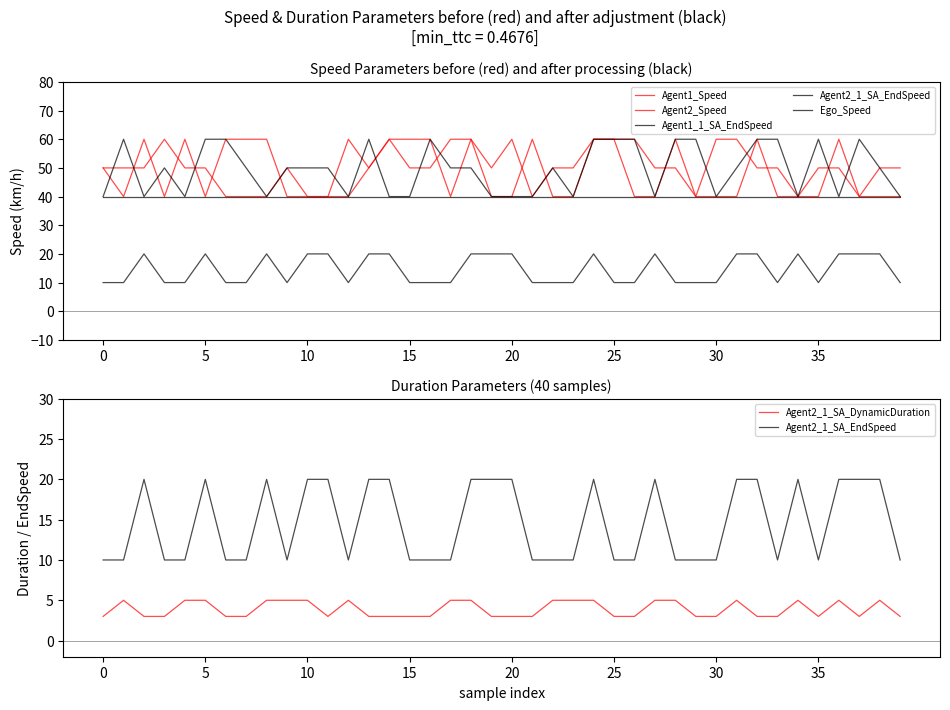

How many interior local valleys does the Agent1_1_SA_EndSpeed series have?

9